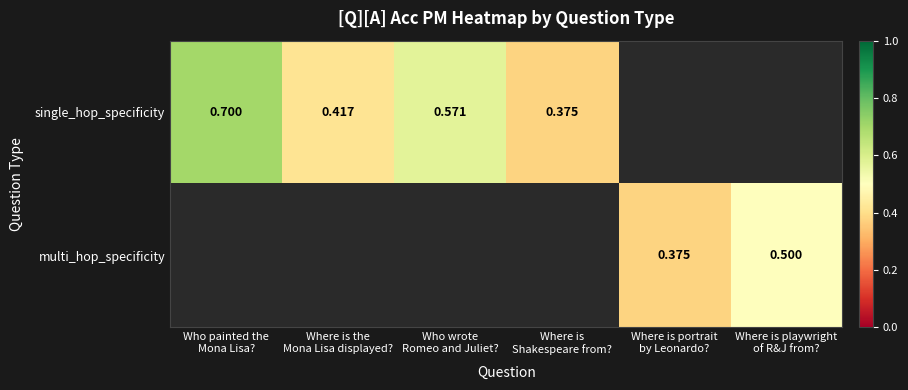

Rank the series by their average value, from highest to lowest.

single_hop_specificity, multi_hop_specificity